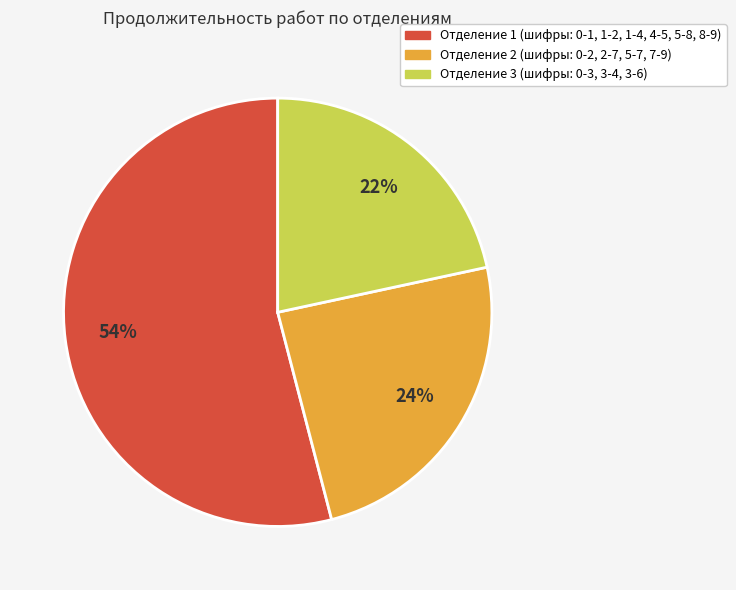

How many slices are in this pie chart?

3